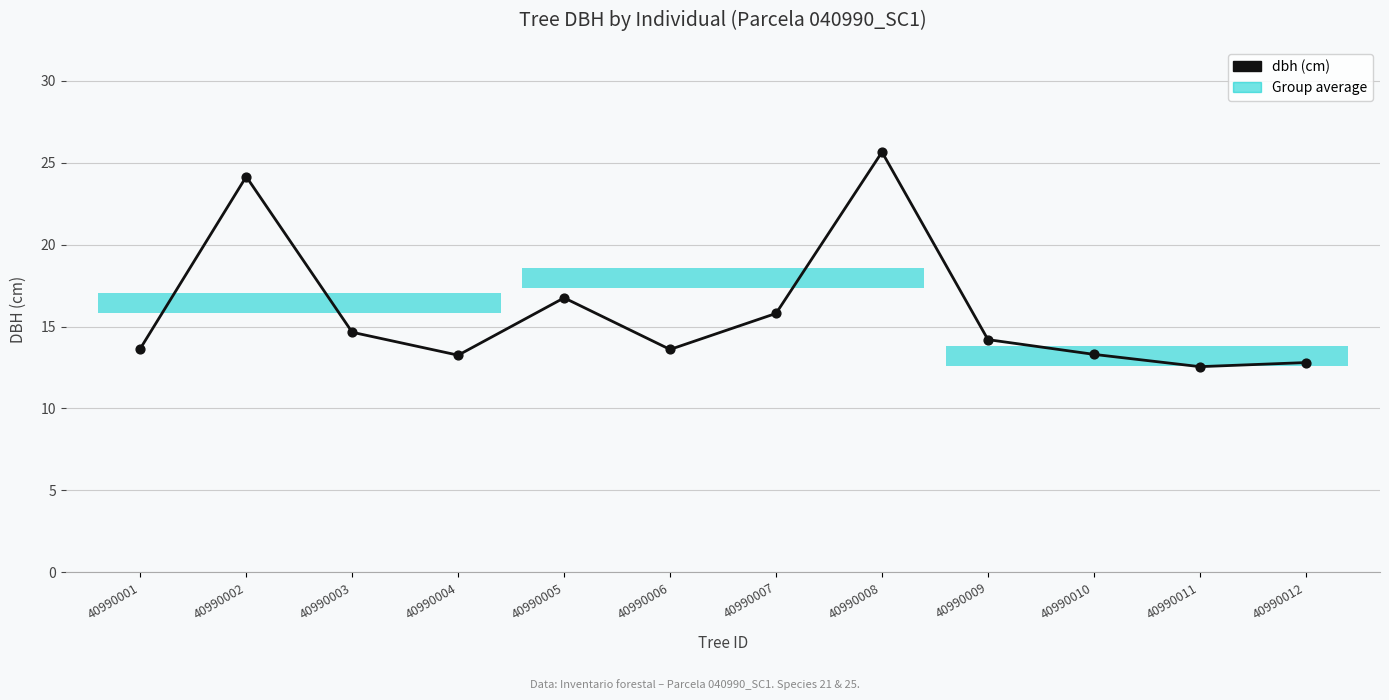

Between 40990004 and 40990008, which is larger?

40990008